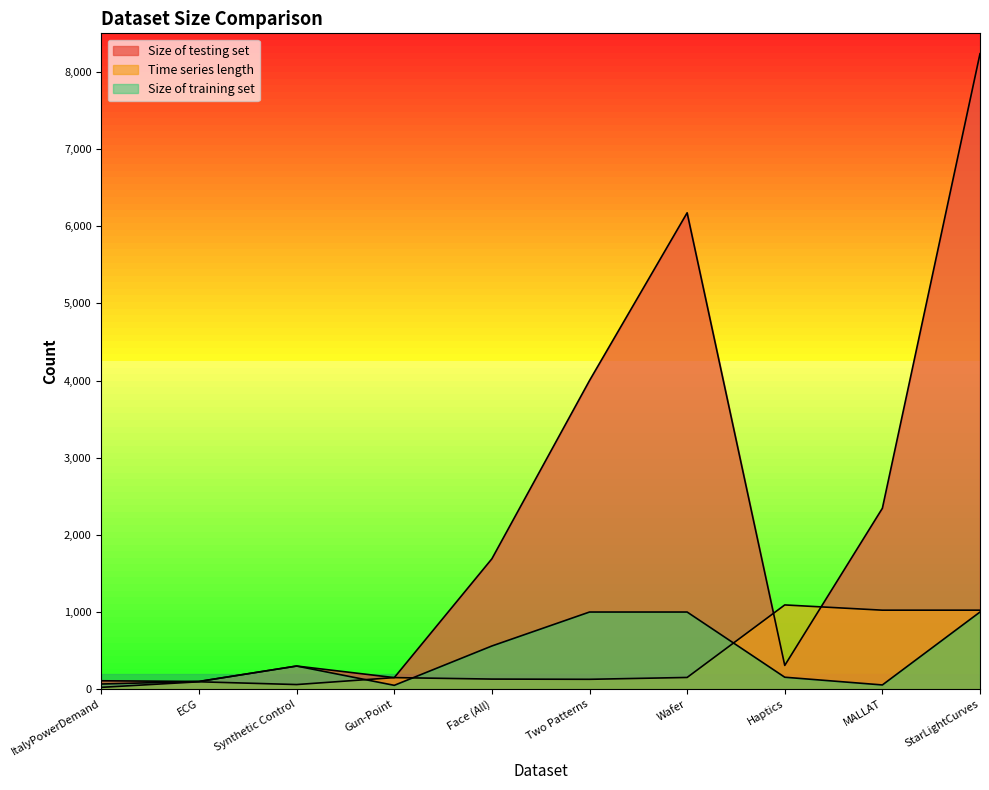

Reading right to left, list all the values displayed in this chart.

Size of testing set: StarLightCurves=8236	MALLAT=2345	Haptics=308	Wafer=6174	Two Patterns=4000	Face (All)=1690	Gun-Point=150	Synthetic Control=300	ECG=100	ItalyPowerDemand=109
Time series length: StarLightCurves=1024	MALLAT=1024	Haptics=1092	Wafer=152	Two Patterns=128	Face (All)=131	Gun-Point=150	Synthetic Control=60	ECG=96	ItalyPowerDemand=24
Size of training set: StarLightCurves=1000	MALLAT=55	Haptics=155	Wafer=1000	Two Patterns=1000	Face (All)=560	Gun-Point=50	Synthetic Control=300	ECG=100	ItalyPowerDemand=67